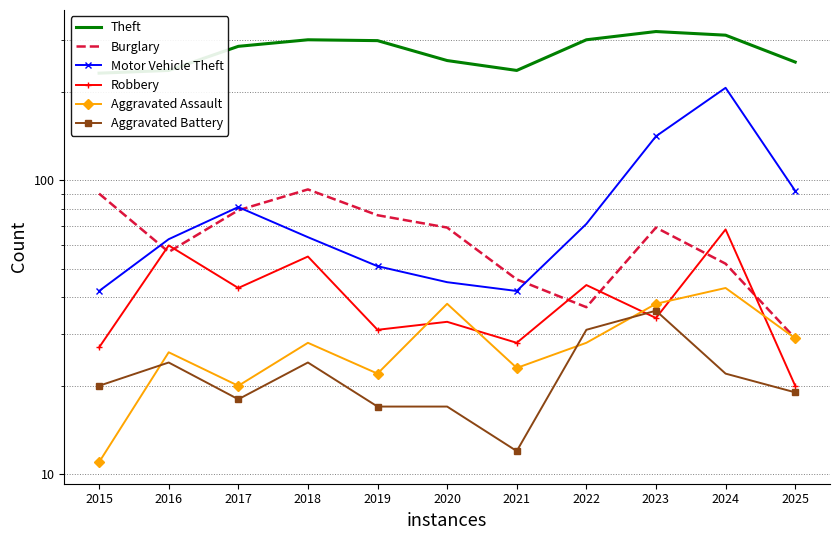

True or false: Aggravated Battery and Motor Vehicle Theft cross at least once.

False